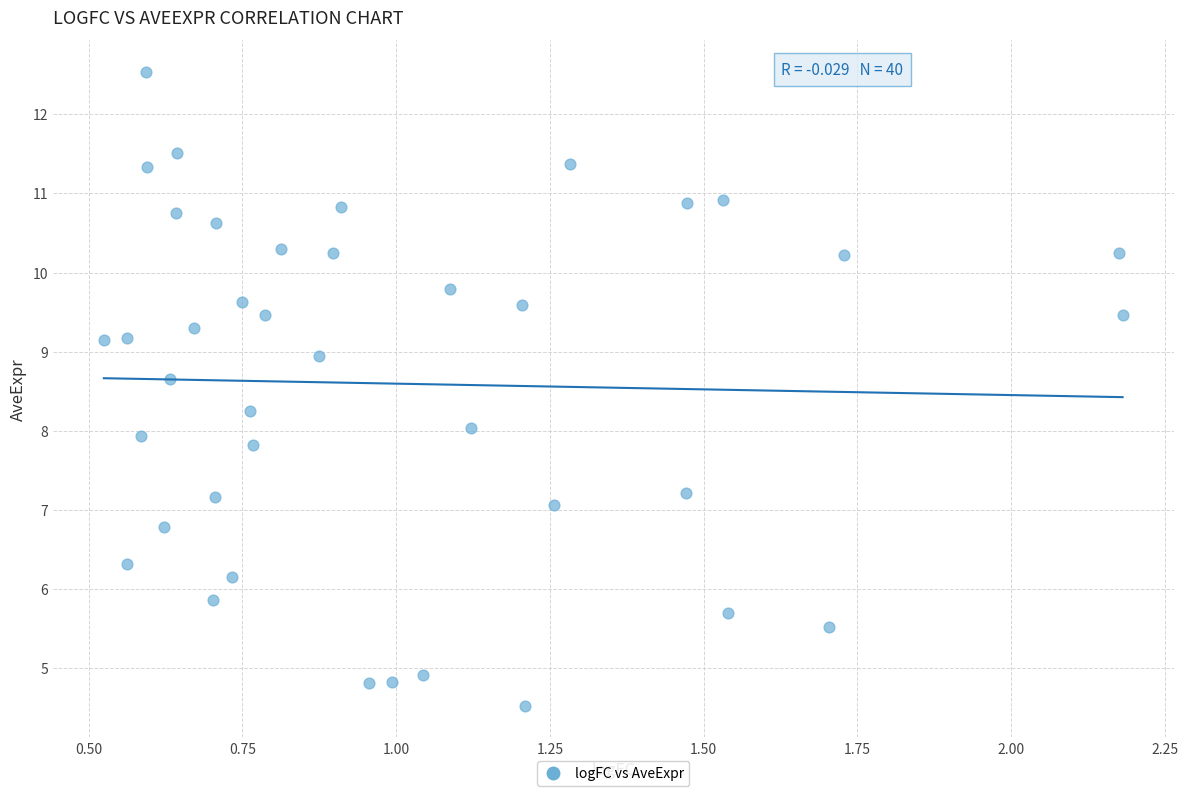

What is the range of Y values (max minus min)?

8.0